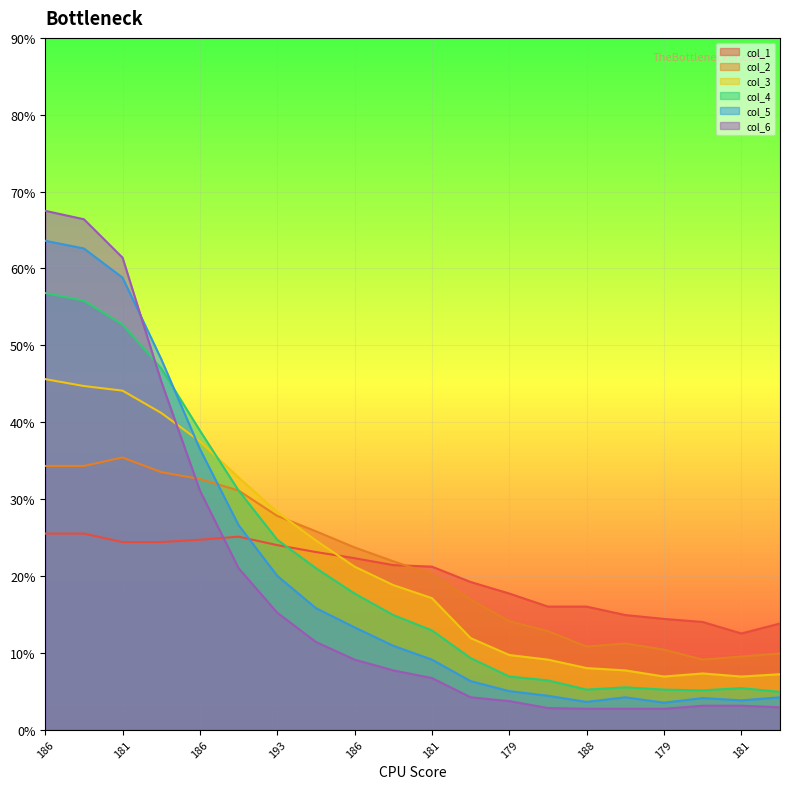

Is it true that col_2 equals 69 at 179?

False